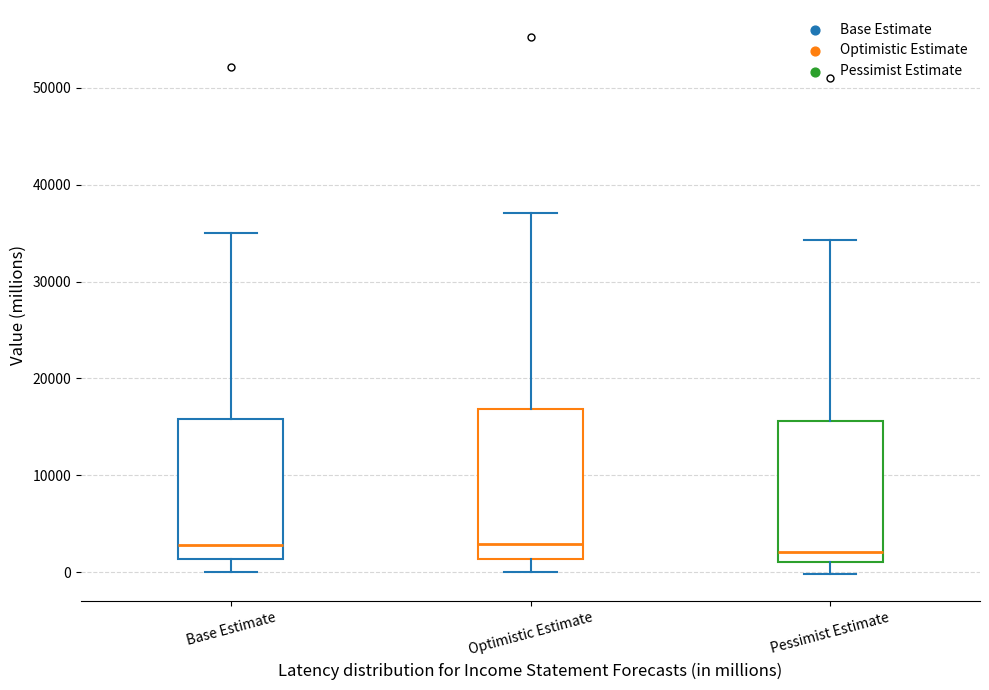

Reading left to right, transcribe this box plot: for each box, give where its median line is, the range the box spans, and where its two whiskers end, as read against the y-axis. The values are not printed on the chart, so give them approximately, as read against the axis.

Base Estimate: median 3000, box 1000 to 16000, whiskers 0 to 35000
Optimistic Estimate: median 3000, box 1000 to 17000, whiskers 0 to 37000
Pessimist Estimate: median 2000, box 1000 to 16000, whiskers 0 to 34000